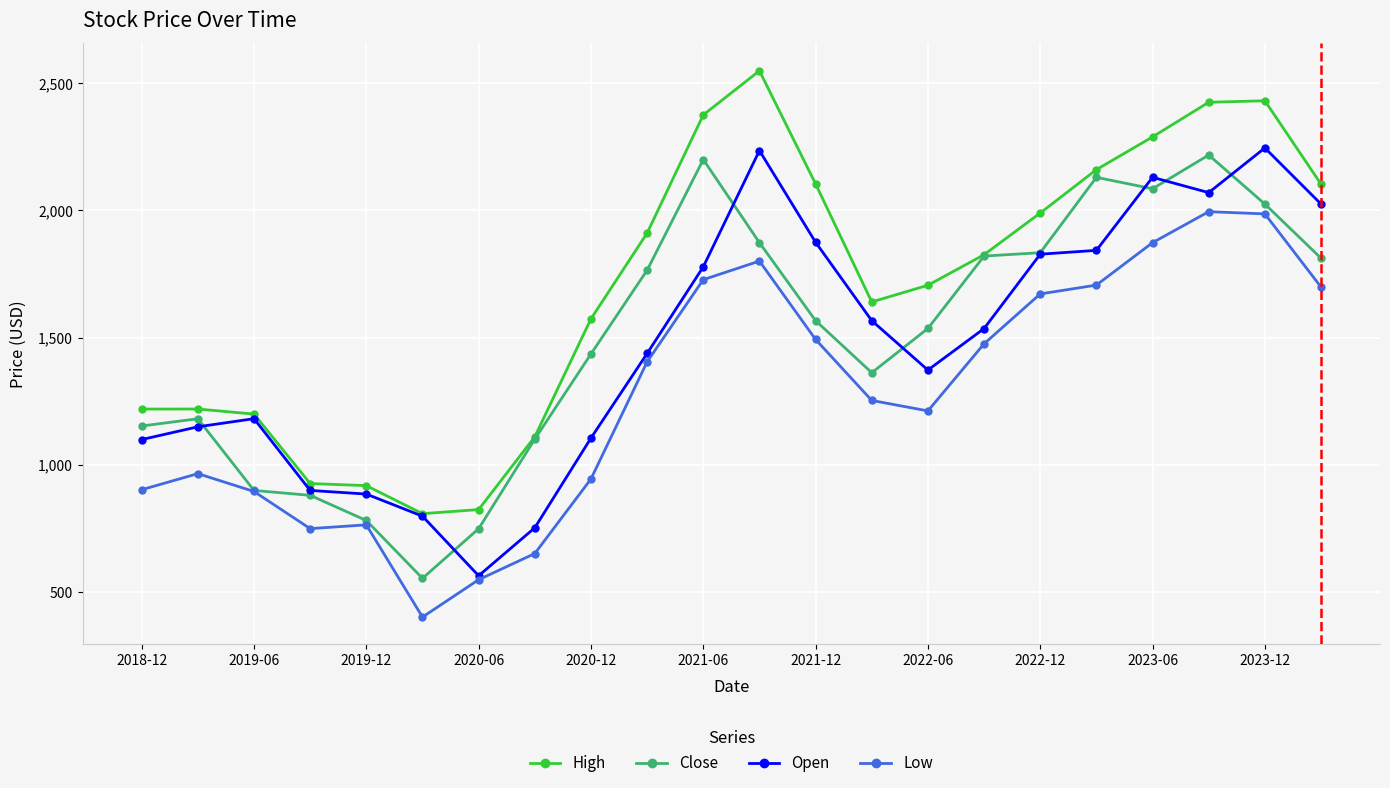

What is the value of the Low point at the 17th from the left?

1672.0